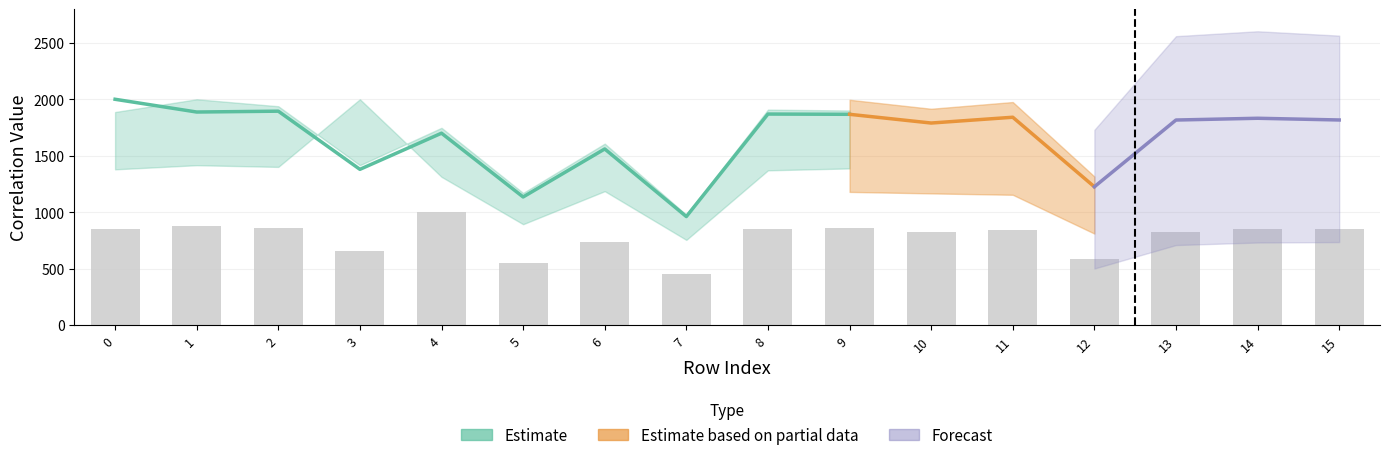

Which category has the lowest value across all series?

7